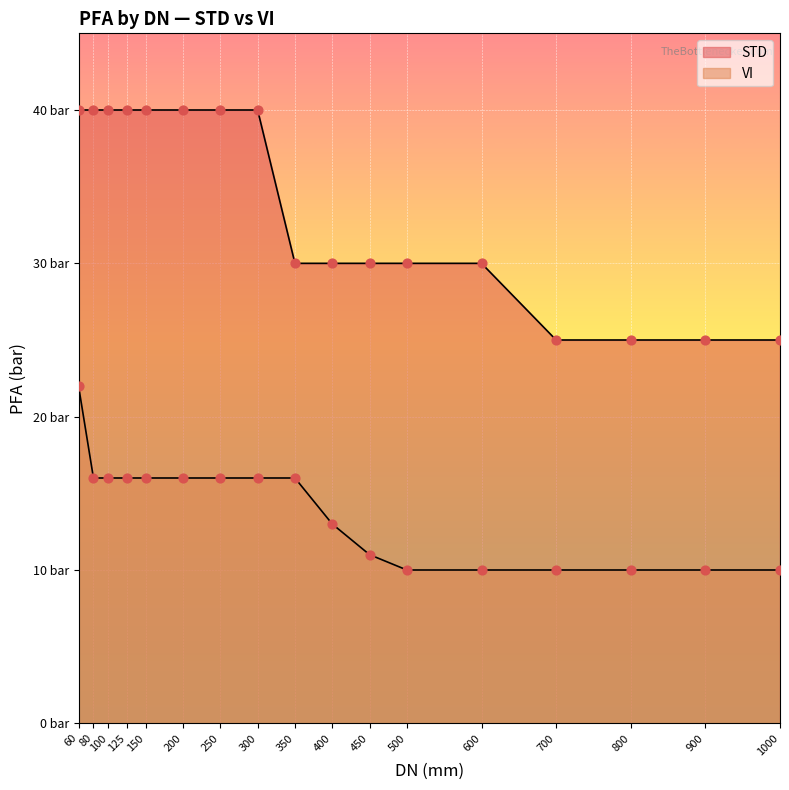

At which category is the sum across all series the highest?

60